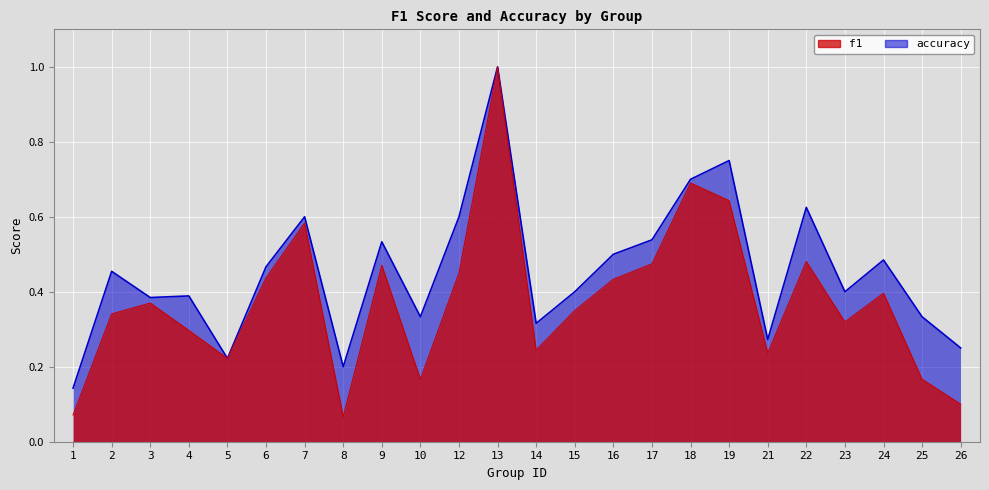

Reading left to right, list all the values displayed in this chart.

f1: 0.1	0.3	0.4	0.3	0.2	0.4	0.6	0.1	0.5	0.2	0.5	1.0	0.2	0.3	0.4	0.5	0.7	0.6	0.2	0.5	0.3	0.4	0.2	0.1
accuracy: 0.1	0.5	0.4	0.4	0.2	0.5	0.6	0.2	0.5	0.3	0.6	1.0	0.3	0.4	0.5	0.5	0.7	0.8	0.3	0.6	0.4	0.5	0.3	0.2